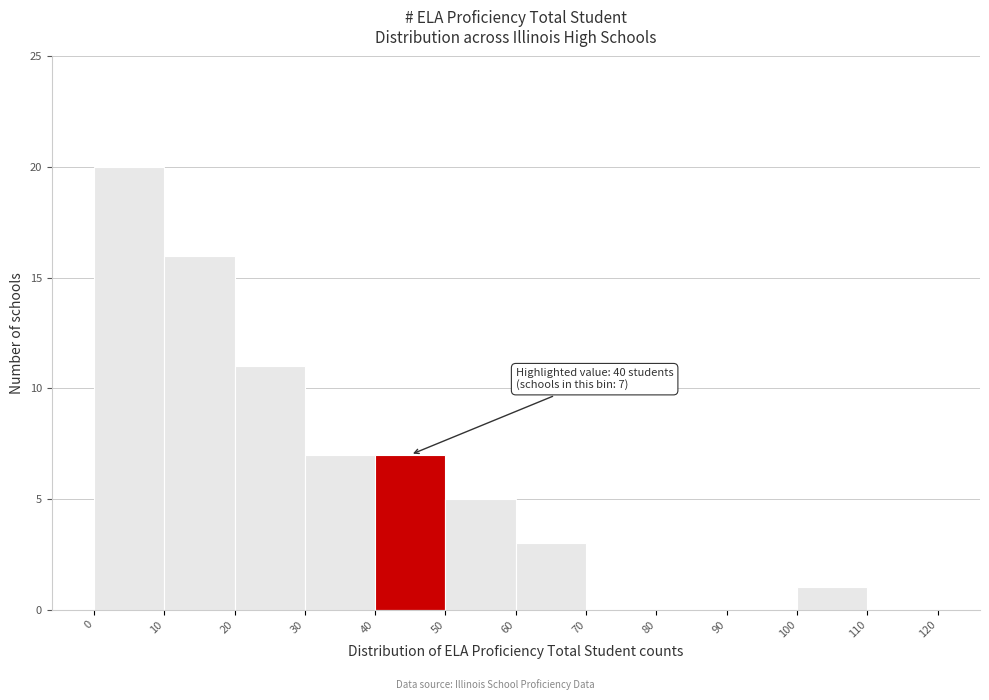

Over which range of the x-axis is the bar tallest?

0 to 10